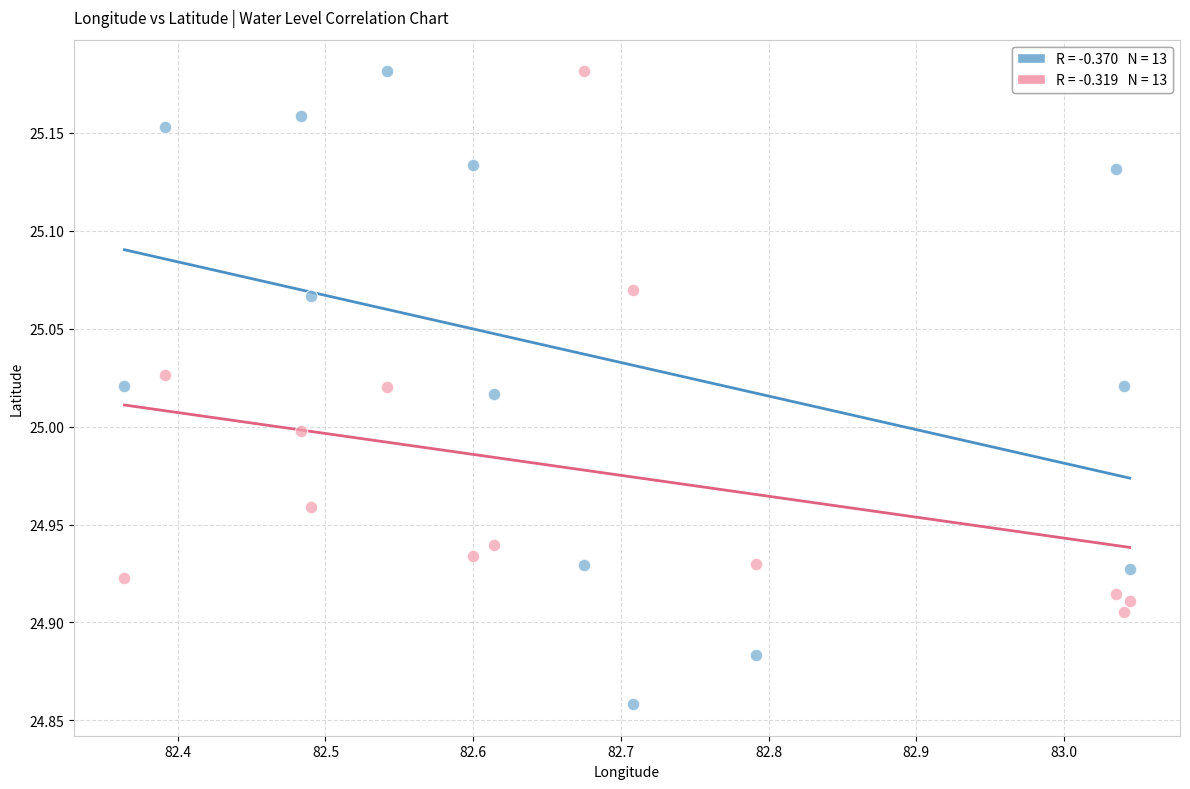

Across all data points, what is the range of X values (max minus min)?

0.7